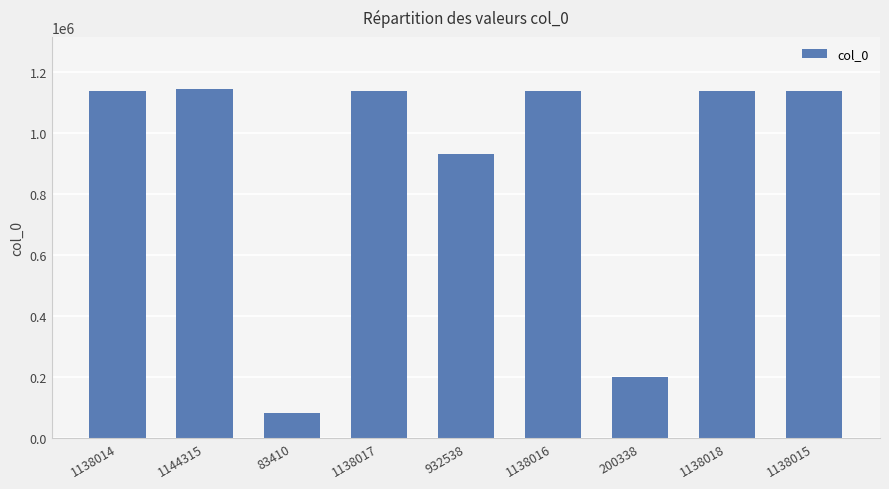

What is the label of the 2nd bar from the left?

1144315